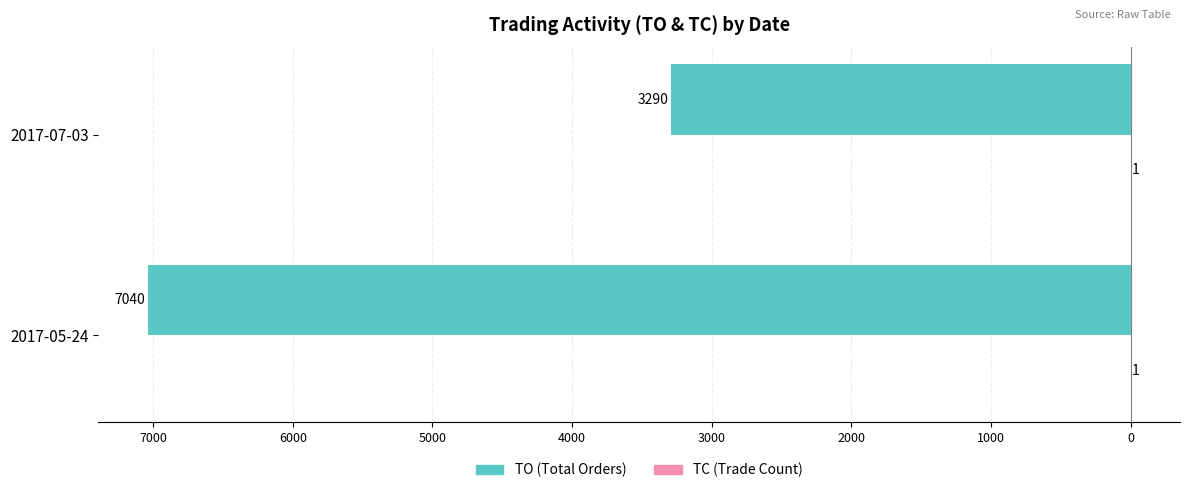

Count the number of categories in the chart.

2